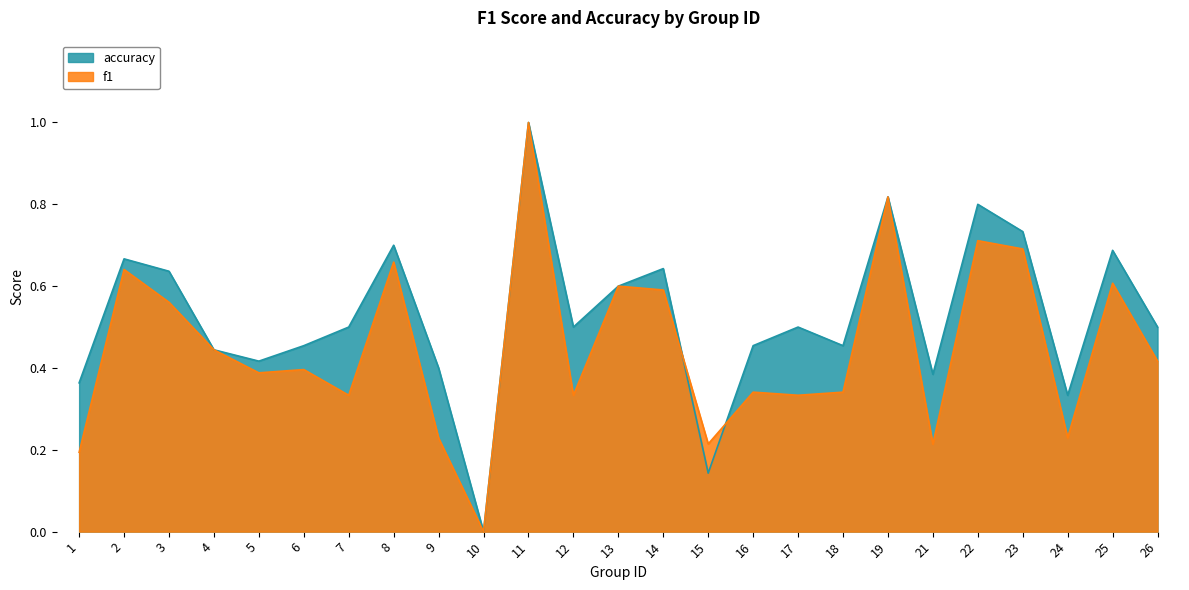

What are all the series names shown in the legend?

accuracy, f1